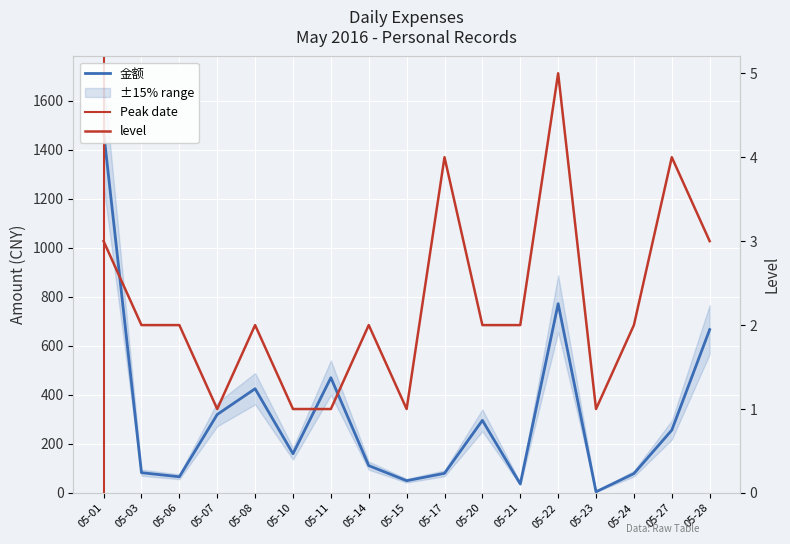

True or false: 金额 has more than 2 interior local peaks.

True